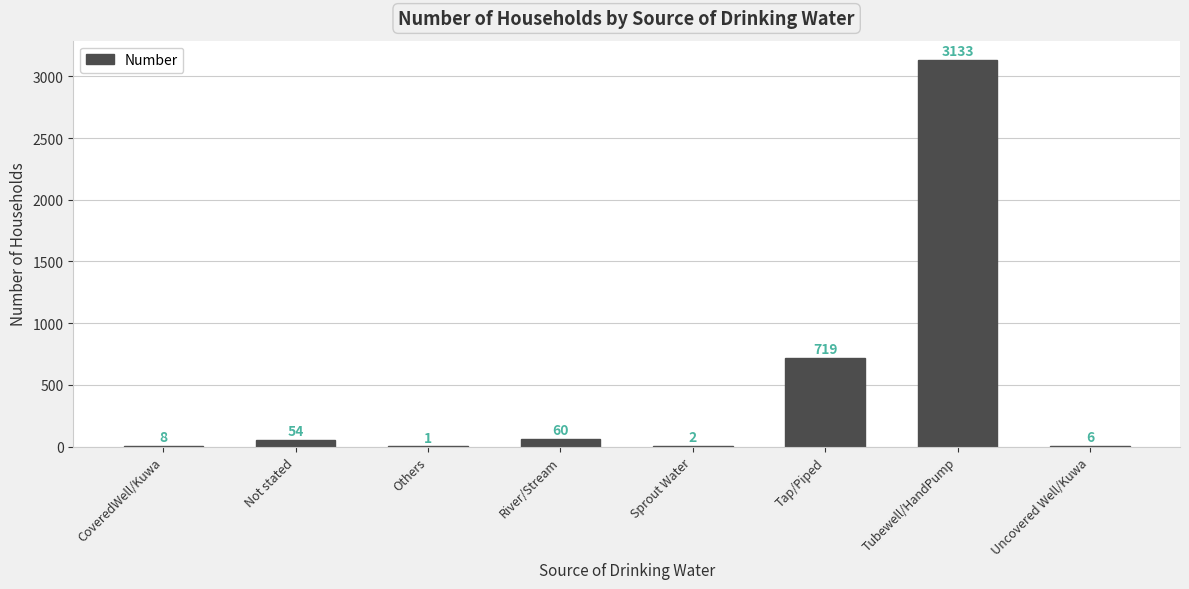

What is the greatest value displayed?

3133